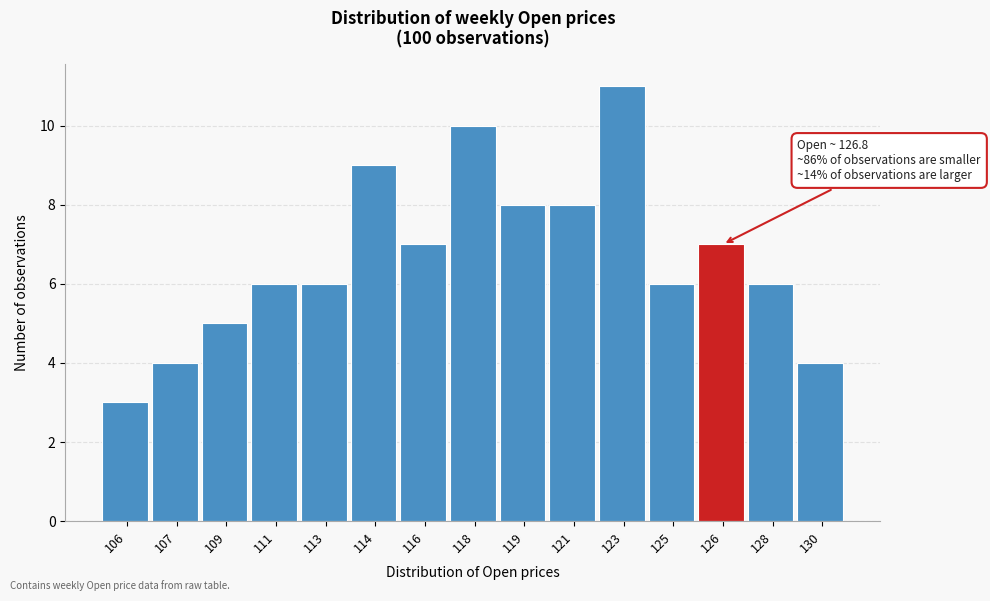

Reading left to right, what are all the values shown in this chart?

3	4	5	6	6	9	7	10	8	8	11	6	7	6	4